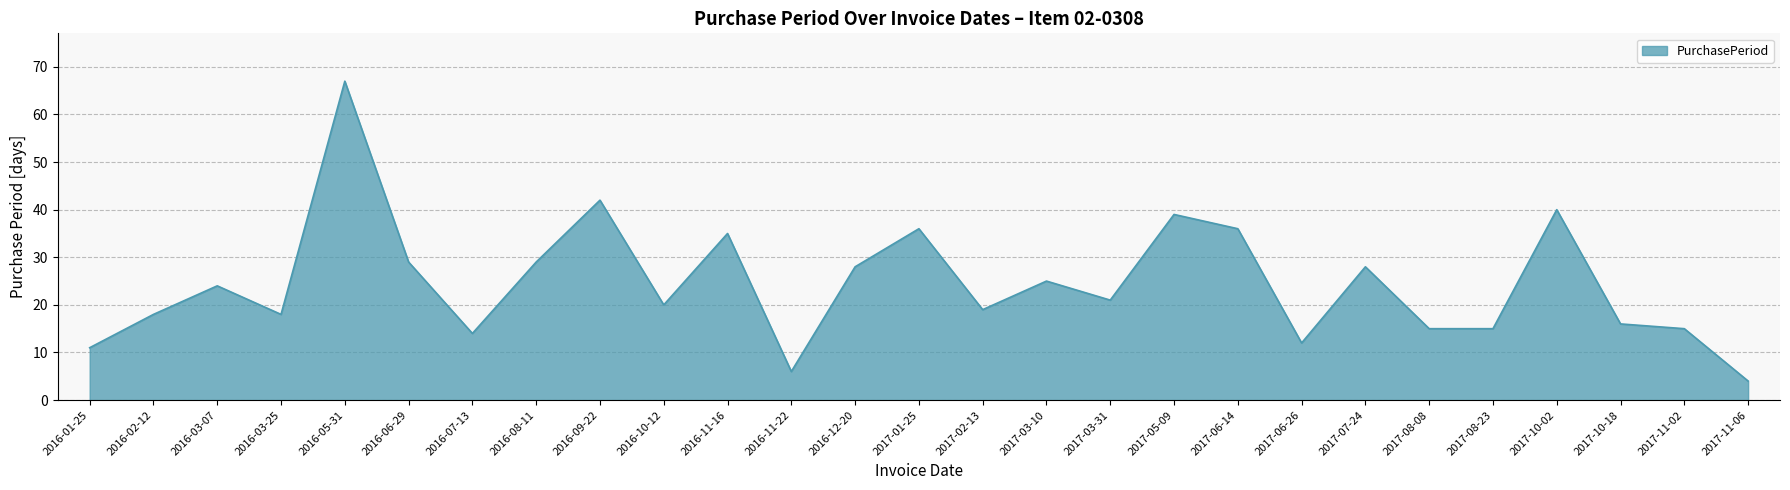

Reading right to left, list all the values displayed in this chart.

2017-11-06=4	2017-11-02=15	2017-10-18=16	2017-10-02=40	2017-08-23=15	2017-08-08=15	2017-07-24=28	2017-06-26=12	2017-06-14=36	2017-05-09=39	2017-03-31=21	2017-03-10=25	2017-02-13=19	2017-01-25=36	2016-12-20=28	2016-11-22=6	2016-11-16=35	2016-10-12=20	2016-09-22=42	2016-08-11=29	2016-07-13=14	2016-06-29=29	2016-05-31=67	2016-03-25=18	2016-03-07=24	2016-02-12=18	2016-01-25=11